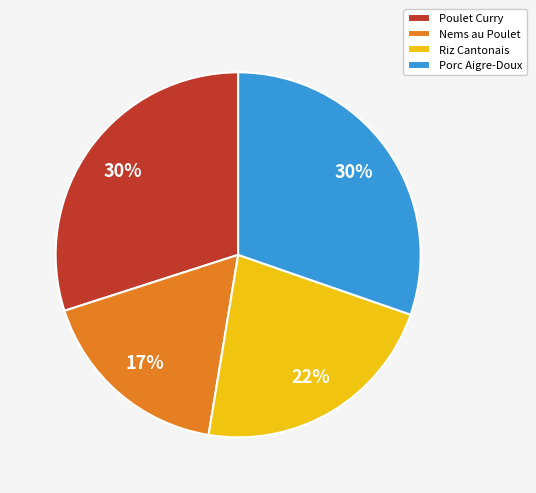

Which category has the smallest portion of the pie?

Nems au Poulet